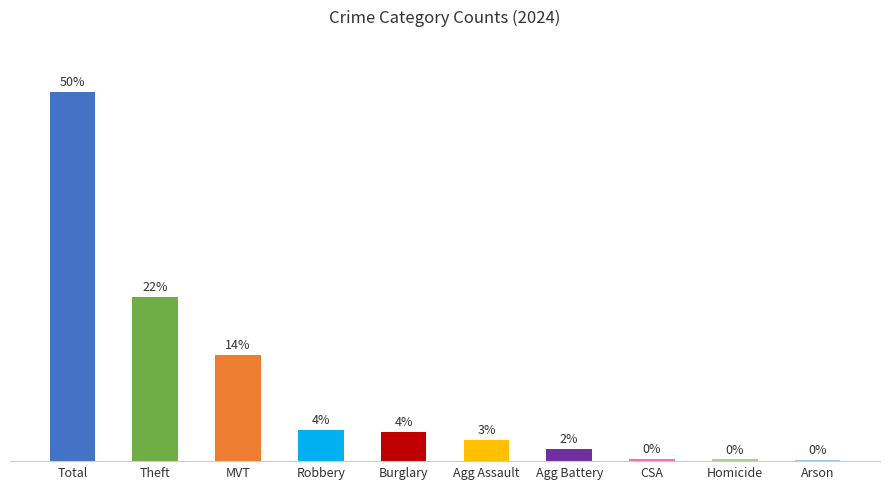

Is it true that the value at Robbery is 40?

False